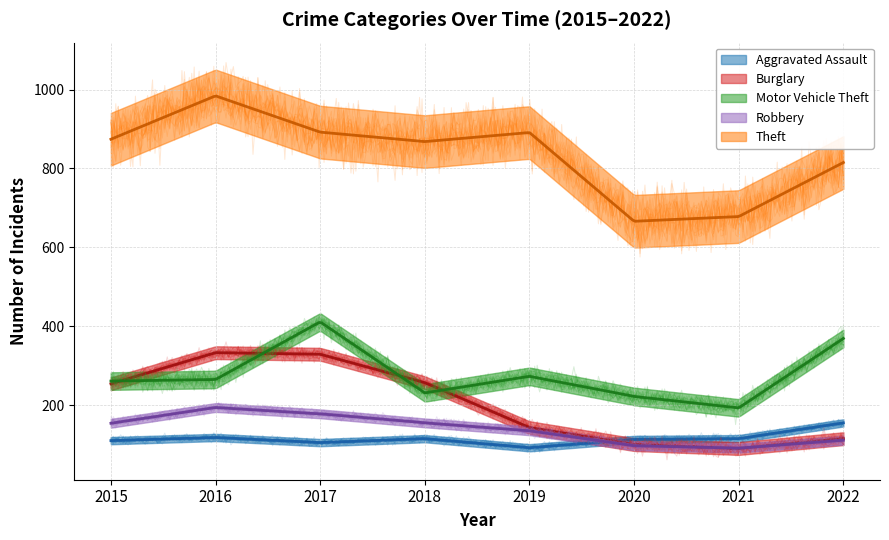

Count the Robbery values in the range 111 to 178.

5